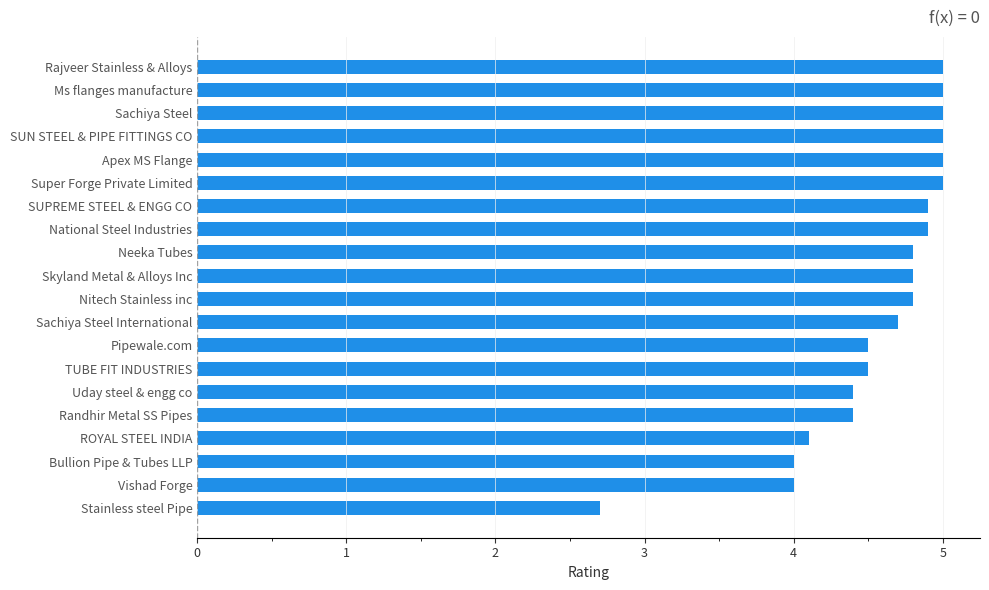

True or false: the data shows 1.9 at Uday steel & engg co.

False